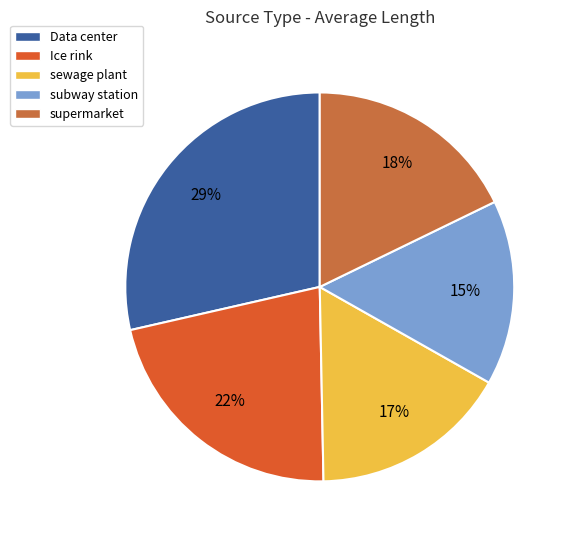

What is the total percentage of subway station and Ice rink?

37.1%